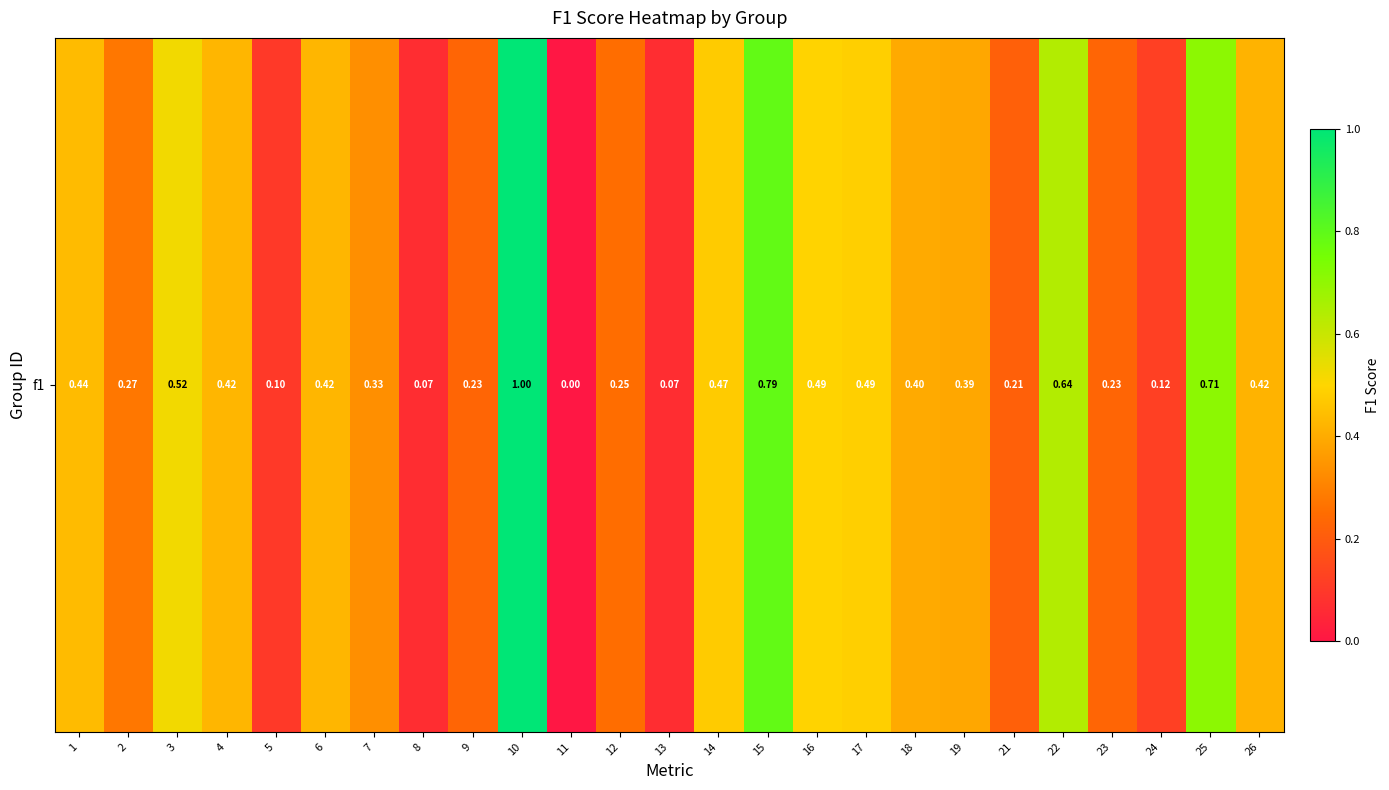

Rank the categories by value from lowest to highest.

11, 8, 13, 5, 24, 21, 9, 23, 12, 2, 7, 19, 18, 26, 4, 6, 1, 14, 17, 16, 3, 22, 25, 15, 10